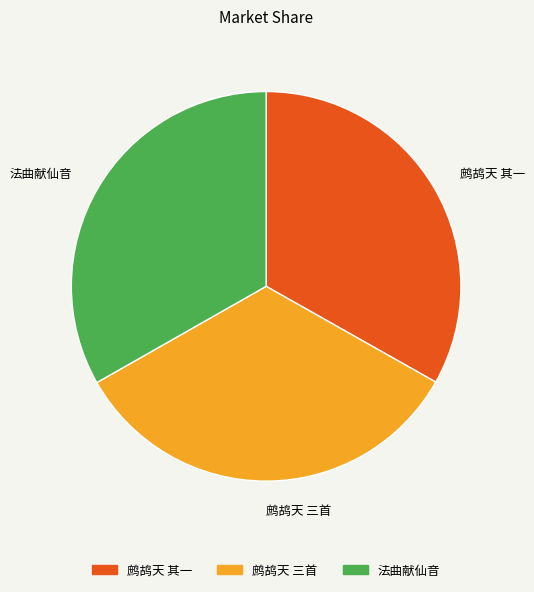

Does any single category account for the majority?

No